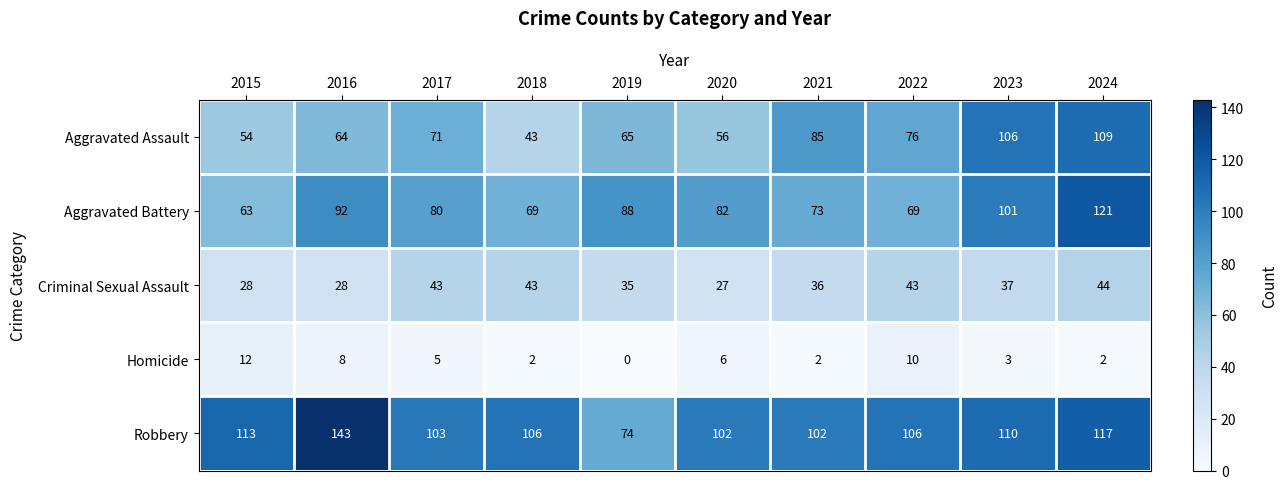

How many categories are shown in the chart?

10